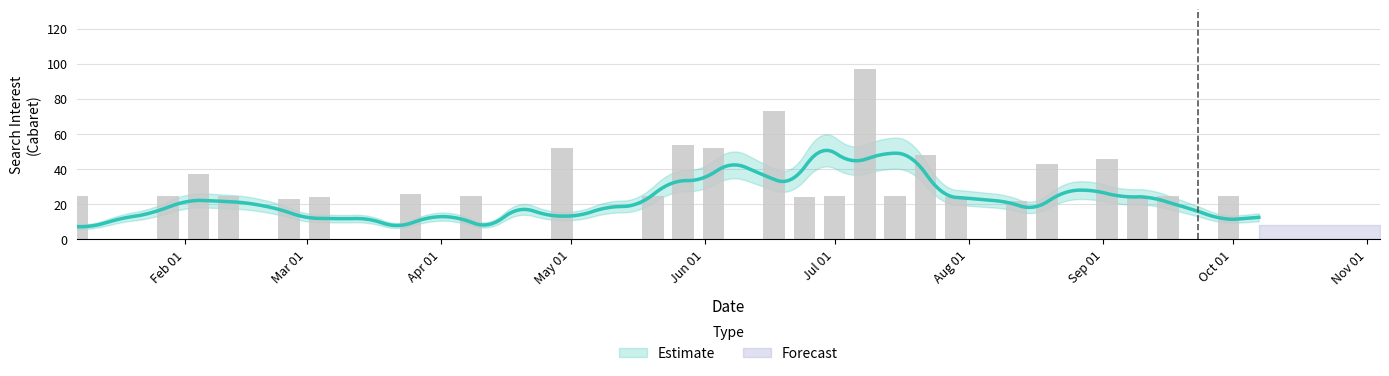

What is the average value?

22